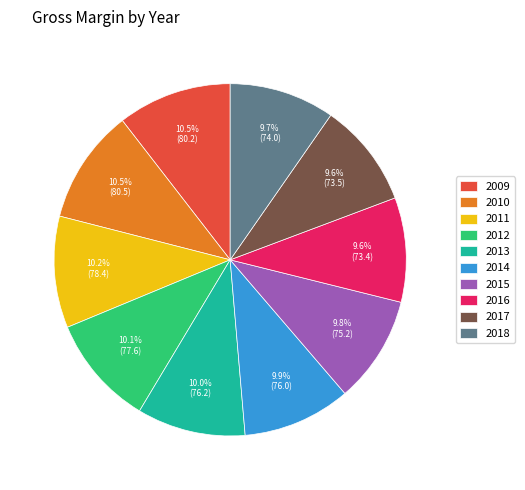

What is the ratio of the value at 2009 to the value at 2017?

1.1